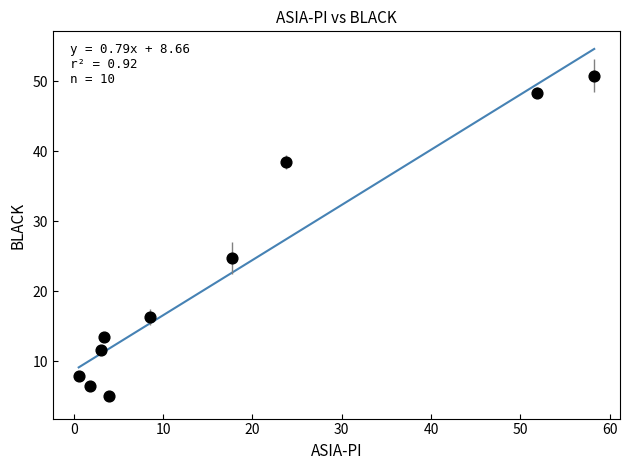

What is the average Y value?

22.3